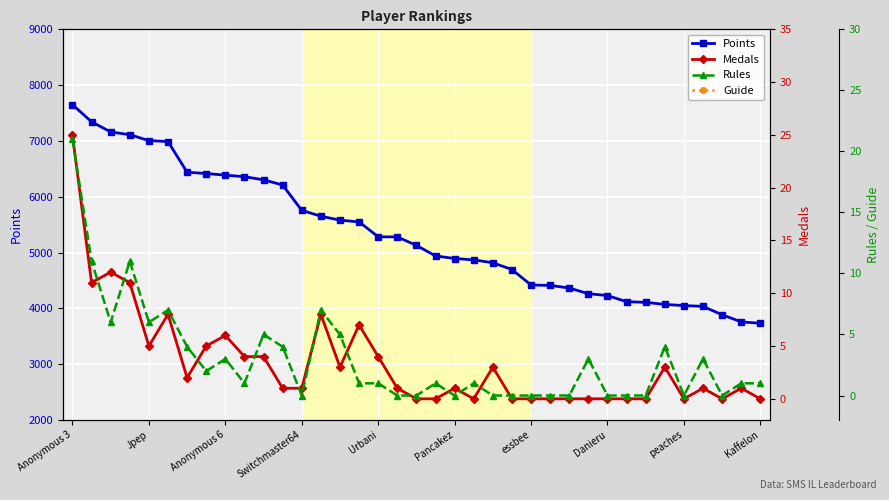

The value of Points at Anonymous 3 is 7649. True or false?

True